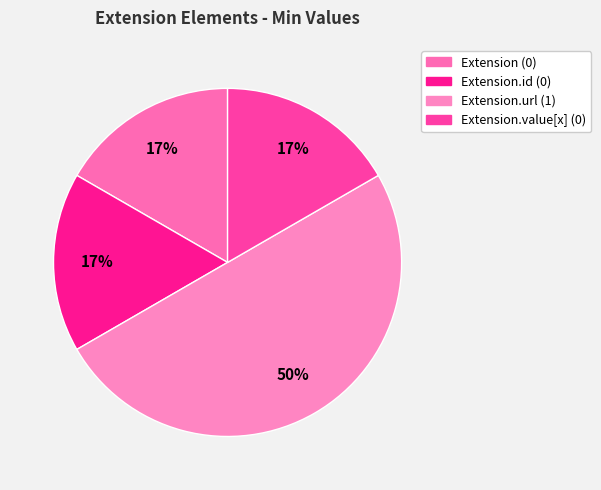

To the nearest percent, what is the difference between the largest and smallest slice percentages?

33%